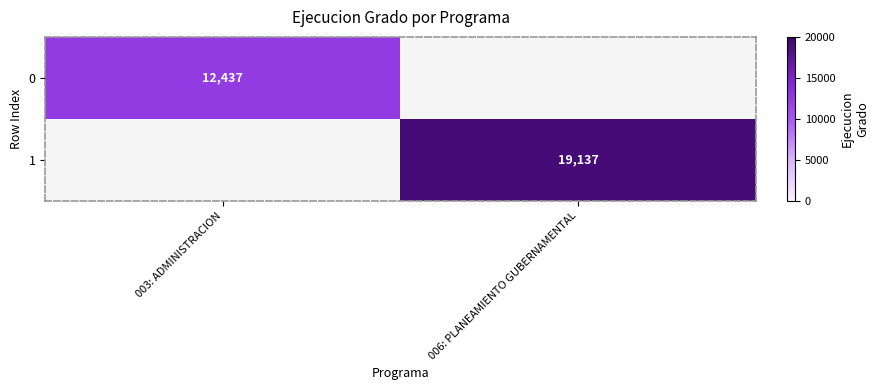

The value of 0 at 003: ADMINISTRACION is 12437. True or false?

True